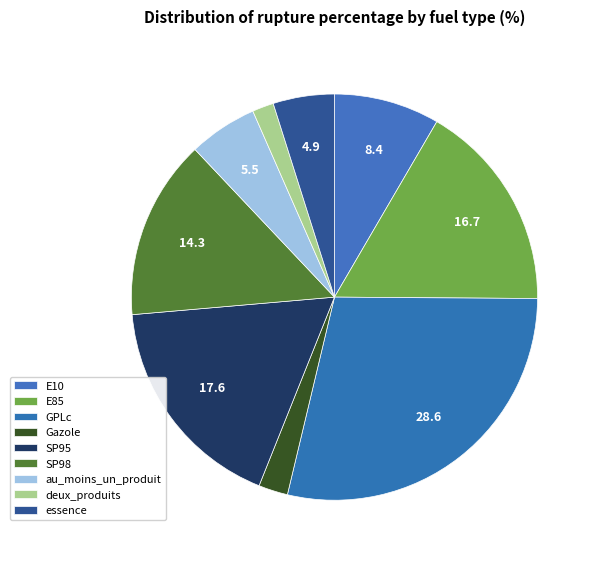

Count the number of slices in the pie.

9